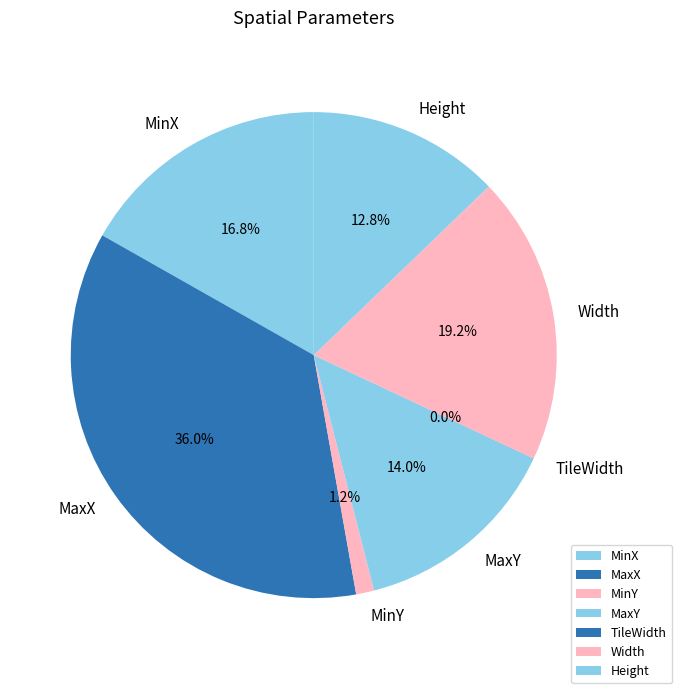

Is there a majority slice in this chart?

No